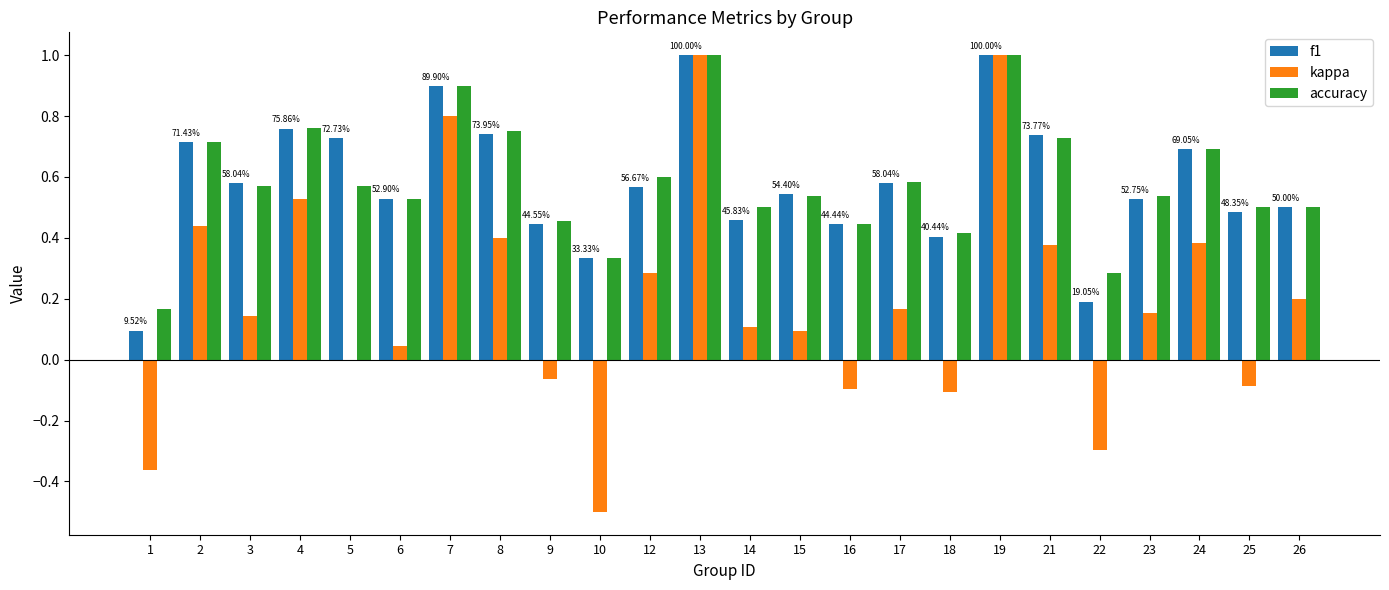

What is the sum of the f1 values at 13 and 26?

1.5